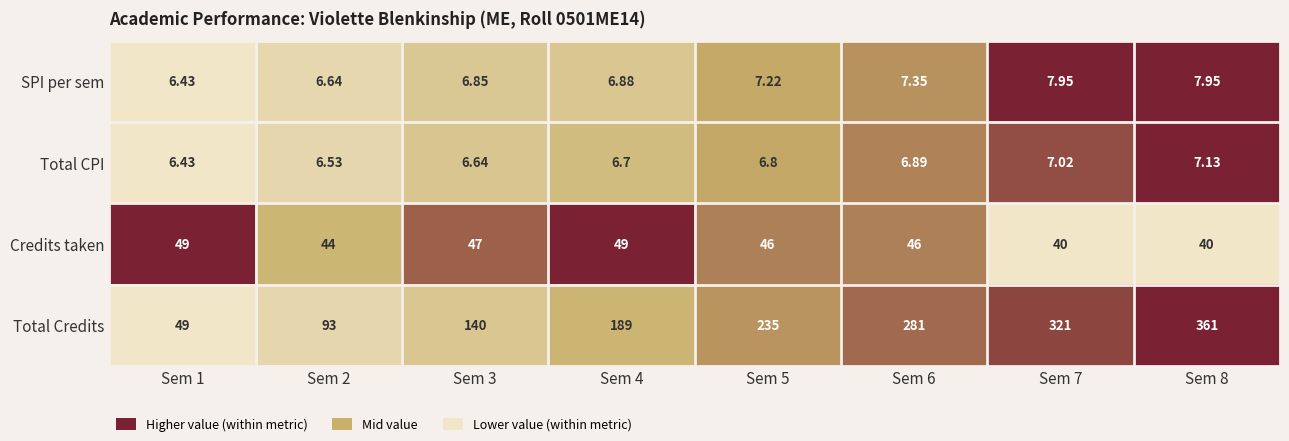

Which series has the largest range (max minus min)?

Total Credits